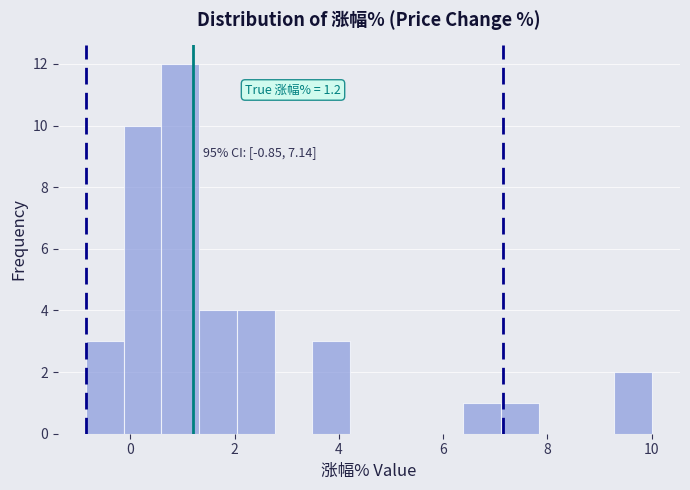

Read against the x-axis, roughly where is the centre of the tallest bar?

1.0